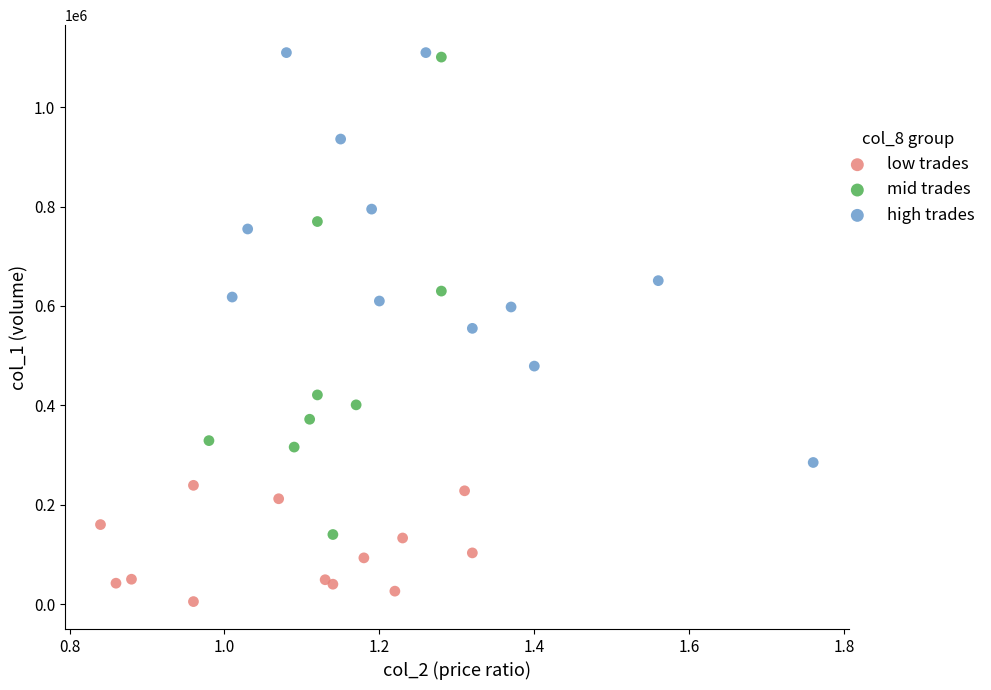

Which series has the largest Y range (max minus min)?

mid trades